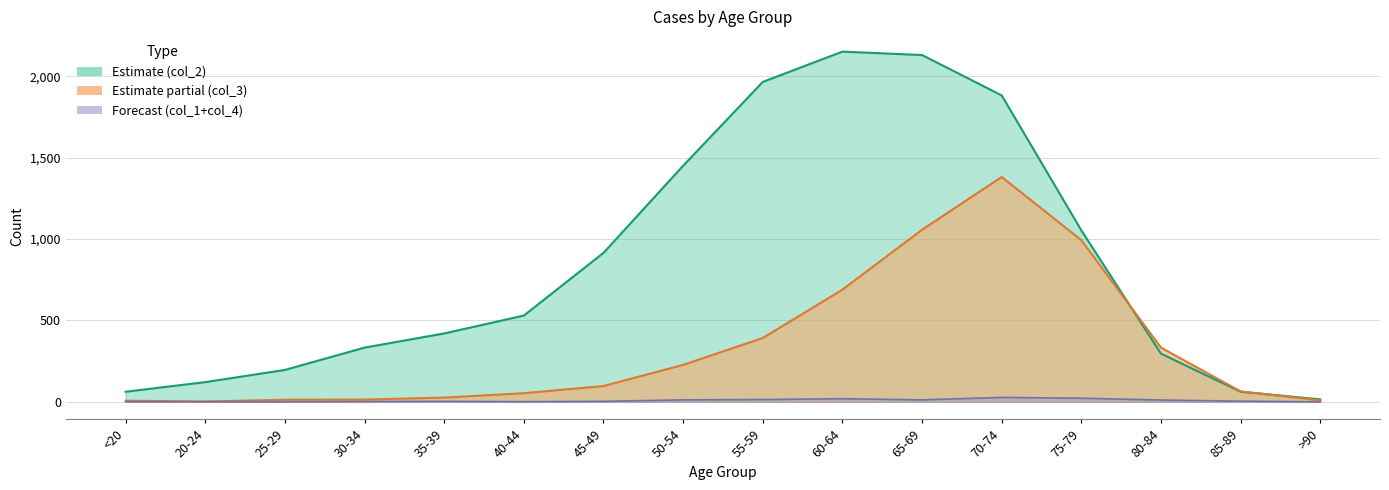

What is the difference between the maximum and minimum values in the col_2 series?

2136